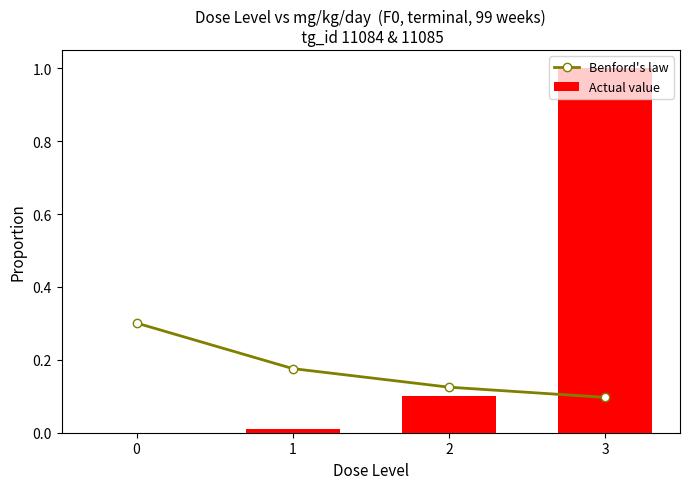

Reading left to right, extract all data points from this chart.

Benford's law: 0.3	0.2	0.1	0.1
Actual value: 0.0	0.0	0.1	1.0